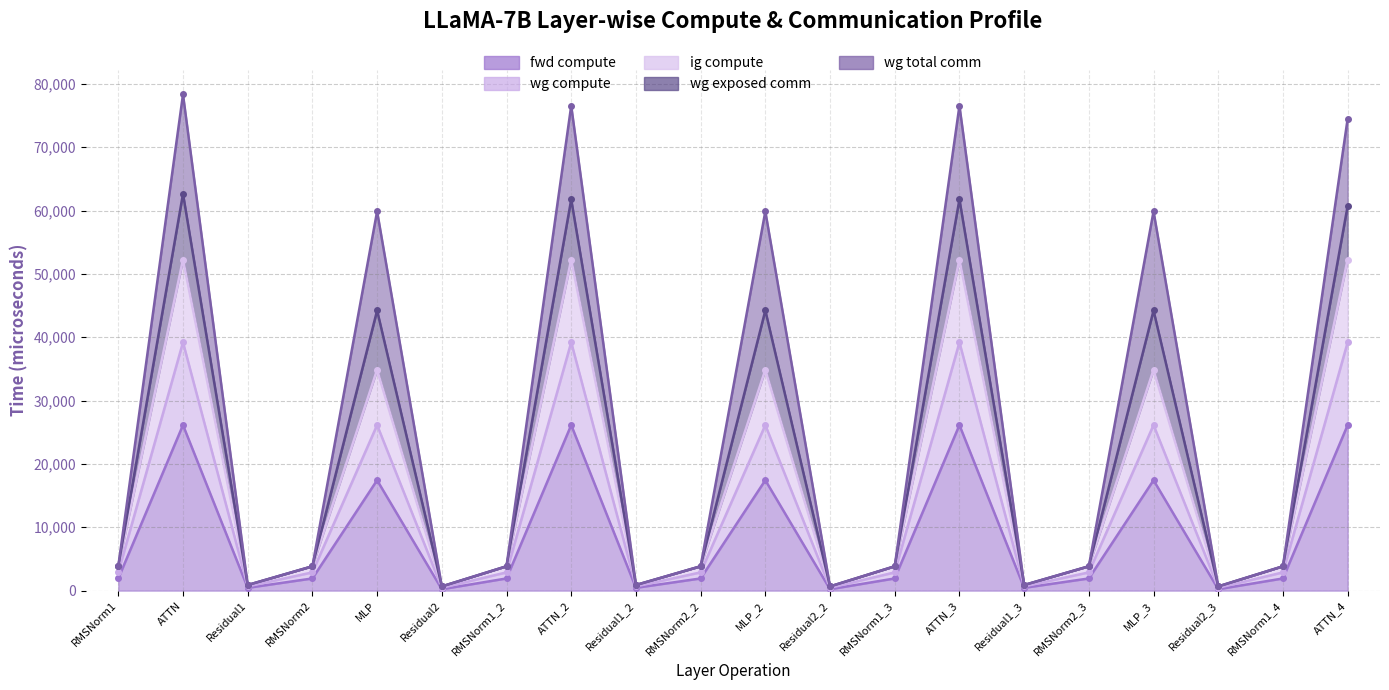

List the labels in order of ig compute value, smallest first.

Residual2, Residual2_2, Residual2_3, Residual1, Residual1_2, Residual1_3, RMSNorm1, RMSNorm2, RMSNorm1_2, RMSNorm2_2, RMSNorm1_3, RMSNorm2_3, RMSNorm1_4, MLP, MLP_2, MLP_3, ATTN, ATTN_2, ATTN_3, ATTN_4